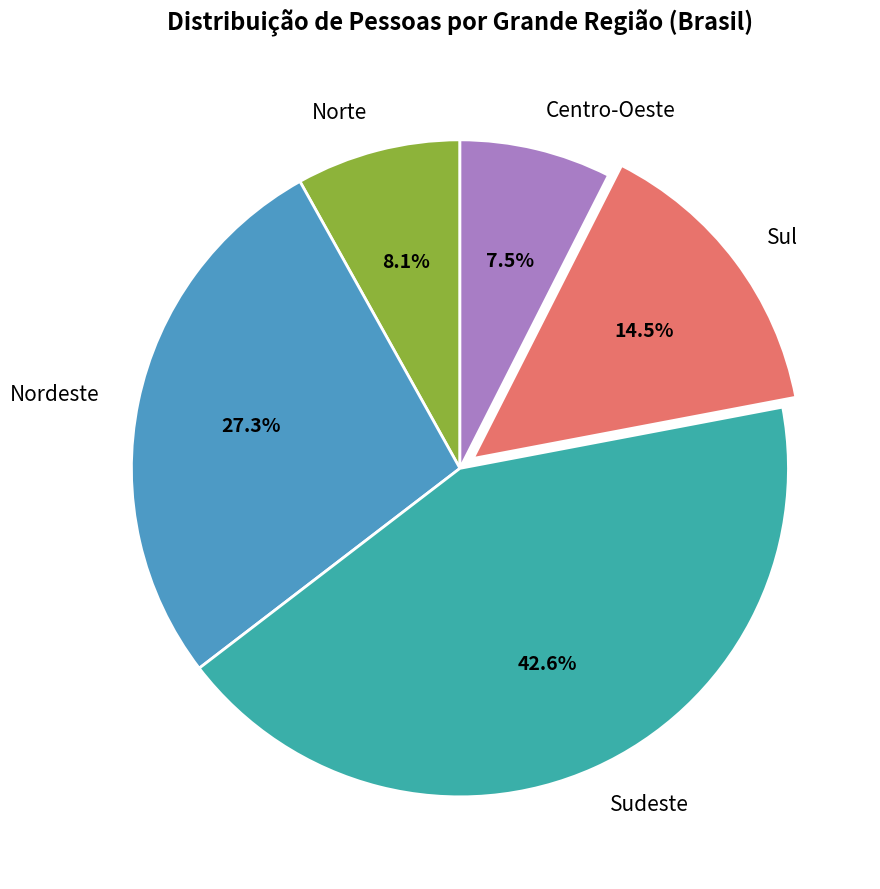

Which slice is the largest?

Sudeste